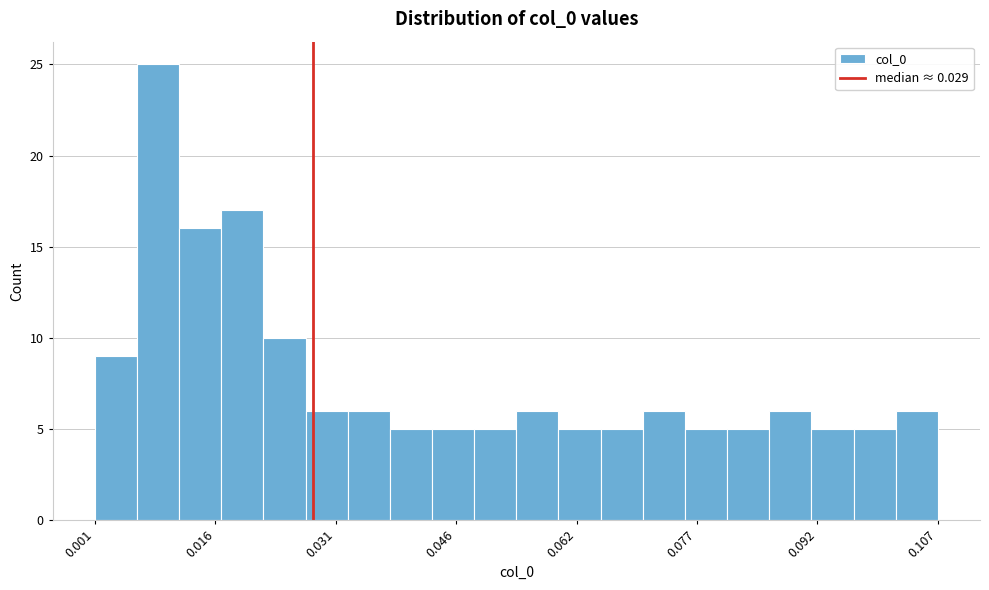

Read against the x-axis, roughly where is the centre of the tallest bar?

0.008